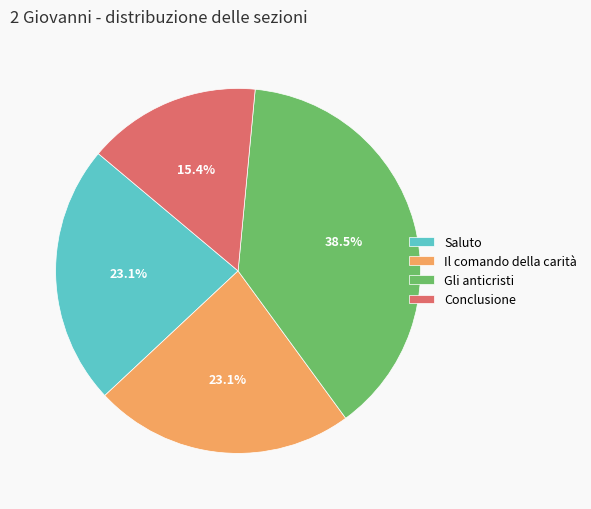

Does Il comando della carità account for over 50% of the chart?

No